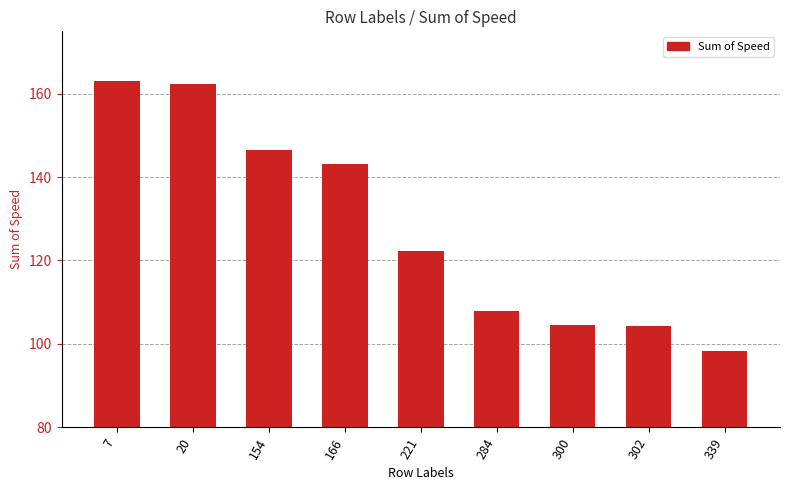

What is the smallest value displayed?

98.3